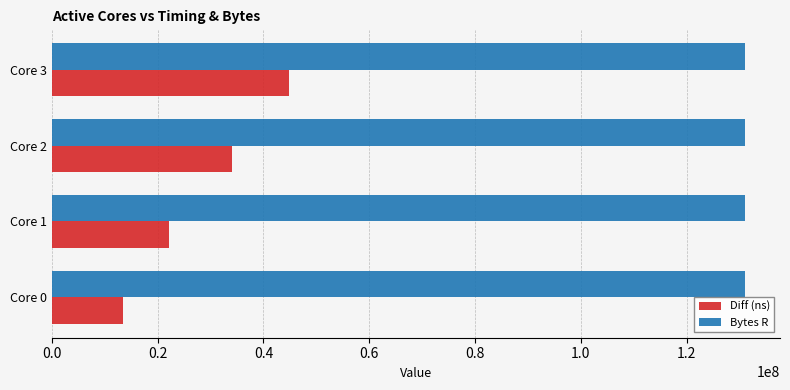

Which series has the largest total across all categories?

Bytes R